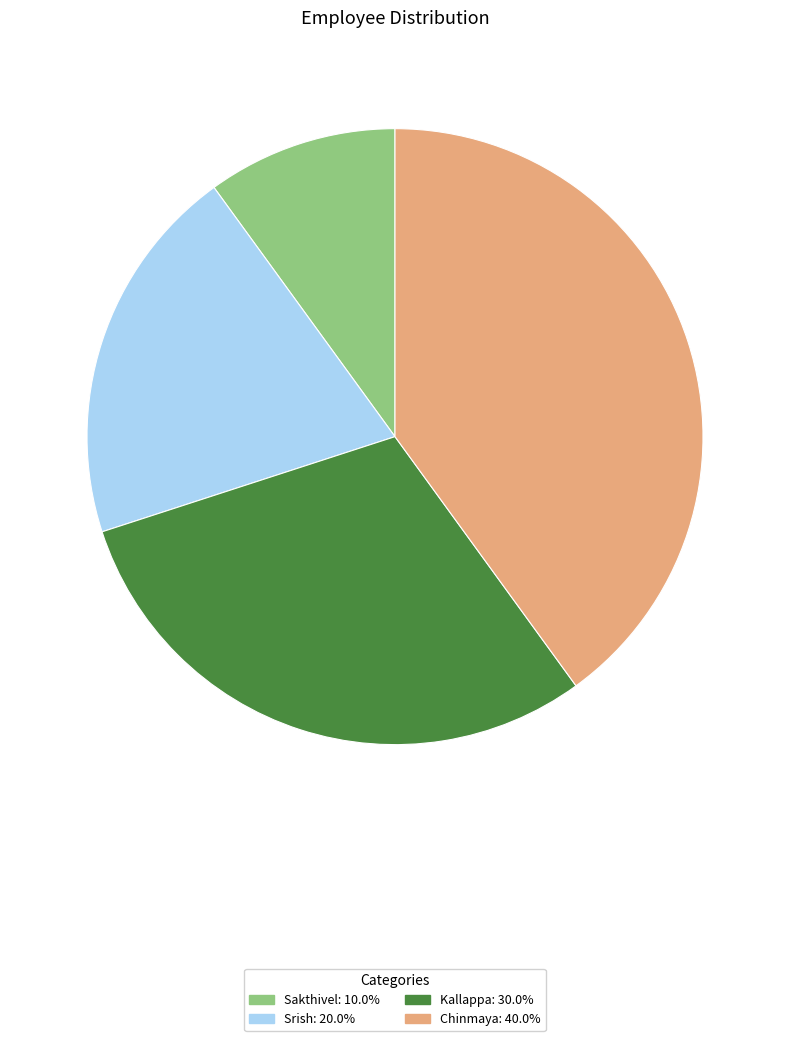

Approximately how many times larger is the value at Srish compared to Kallappa?

0.7